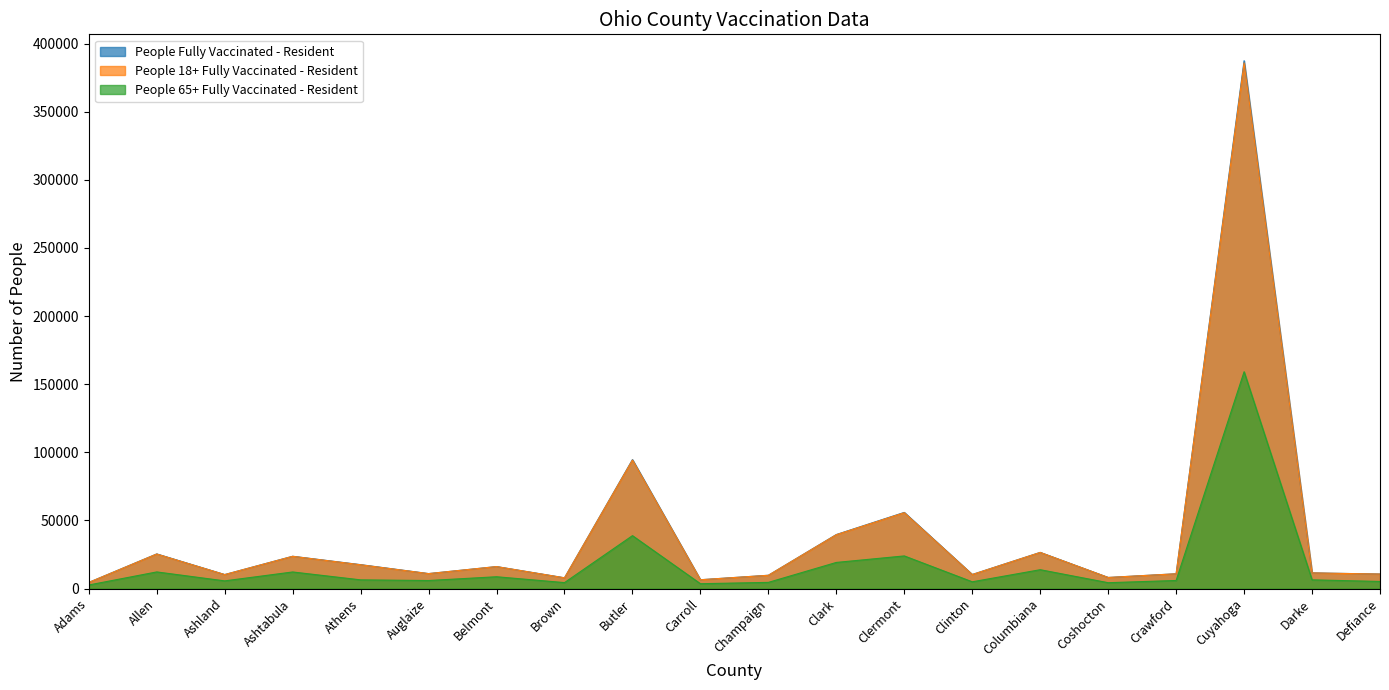

True or false: People Fully Vaccinated - Resident and People 18+ Fully Vaccinated - Resident cross at least once.

False